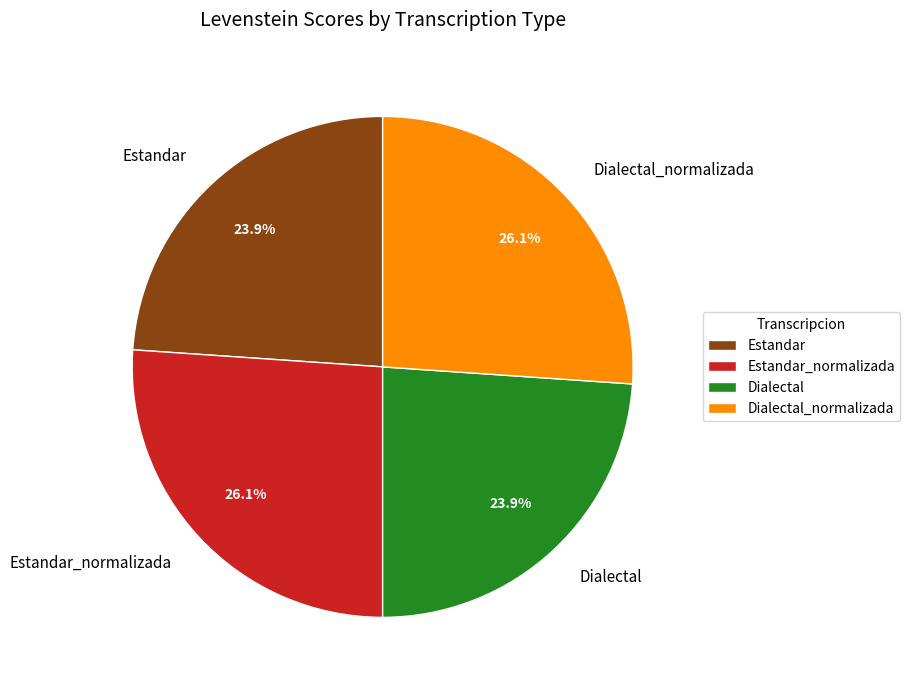

To the nearest percent, what portion does Dialectal represent?

24%